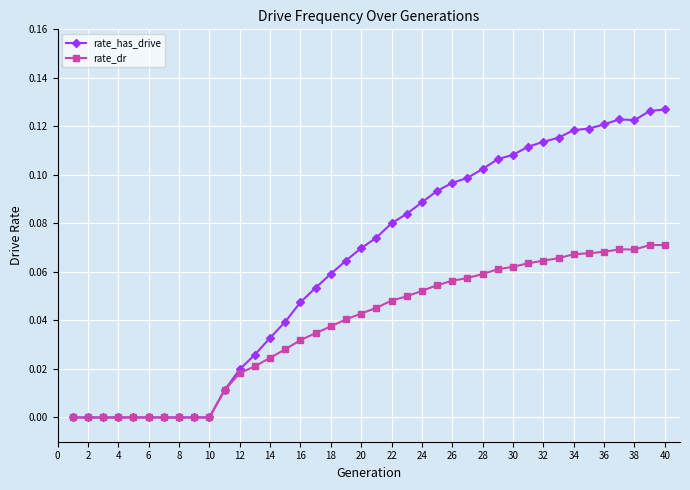

Which series has the largest total across all categories?

rate_has_drive